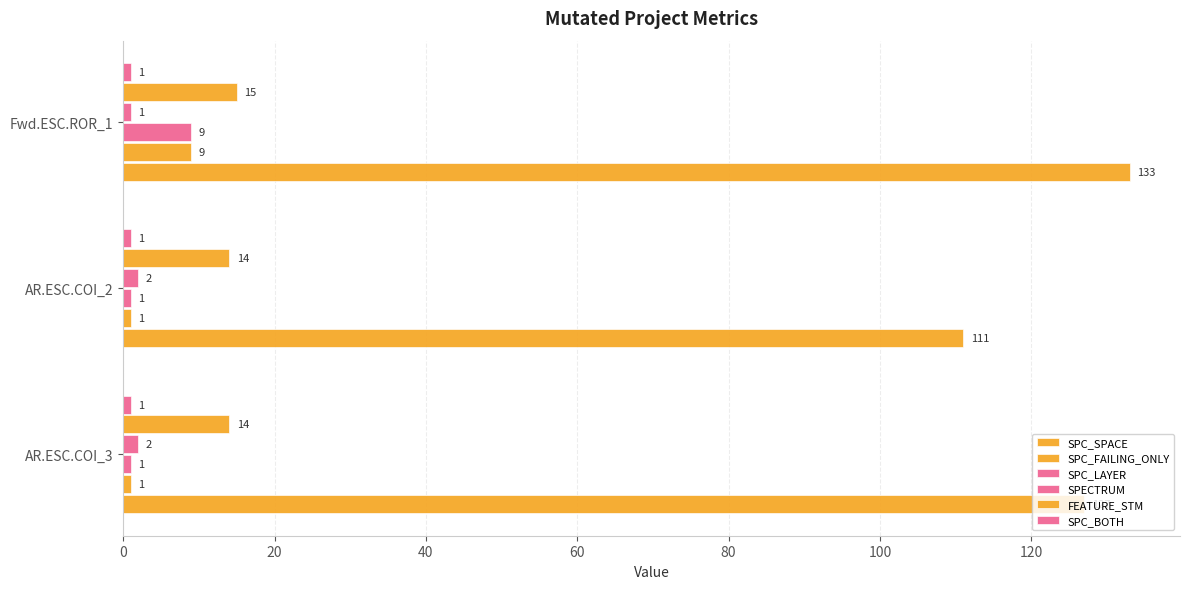

Count the number of categories in the chart.

3